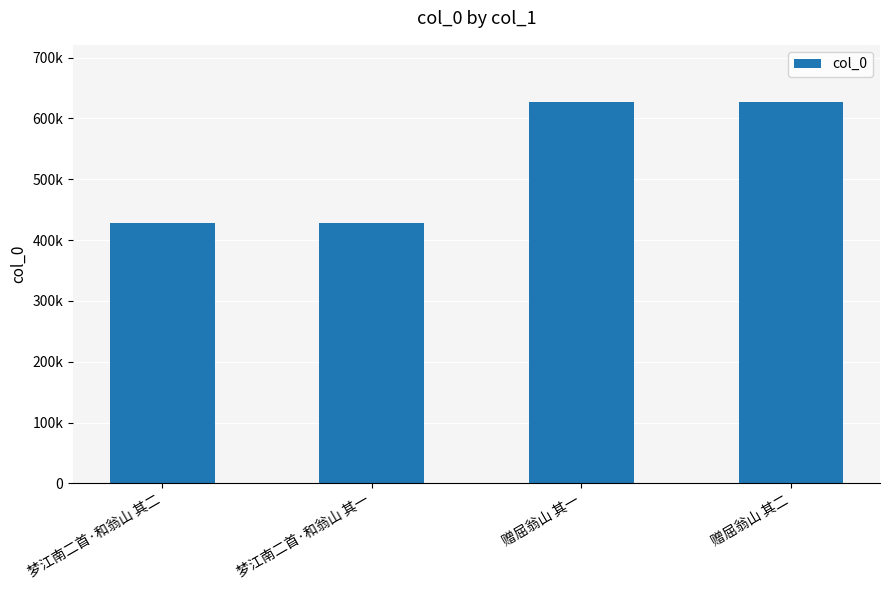

The chart shows a value of 427726 at 梦江南二首·和翁山 其一. True or false?

True